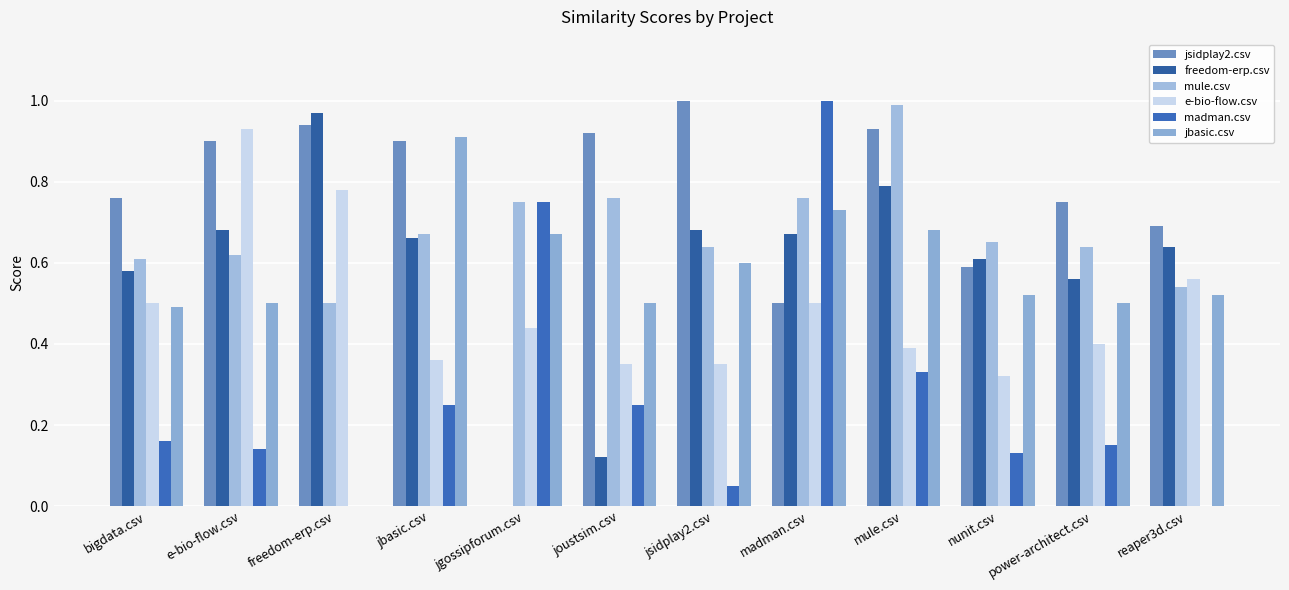

Which series changed the most between jgossipforum.csv and madman.csv?

freedom-erp.csv